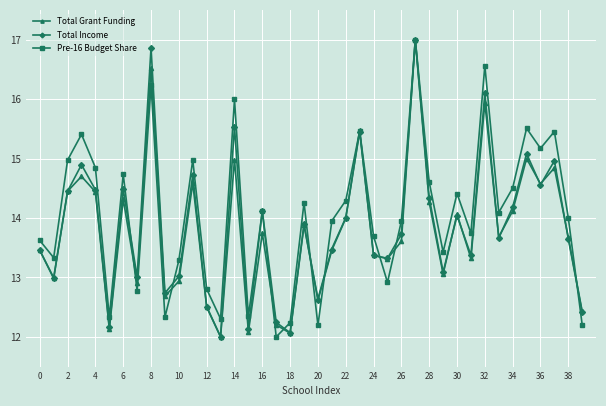

List the series in order of their overall mean, lowest first.

Total Grant Funding, Total Income, Pre-16 Budget Share